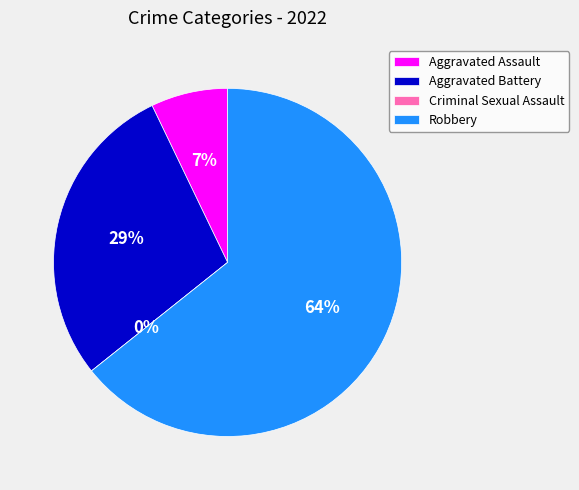

To the nearest percent, what is the average slice percentage?

25%